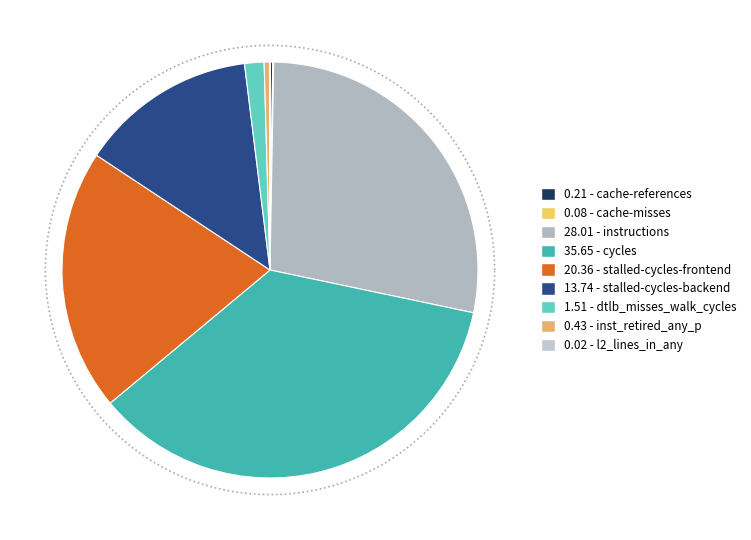

Which slice is the largest?

cycles